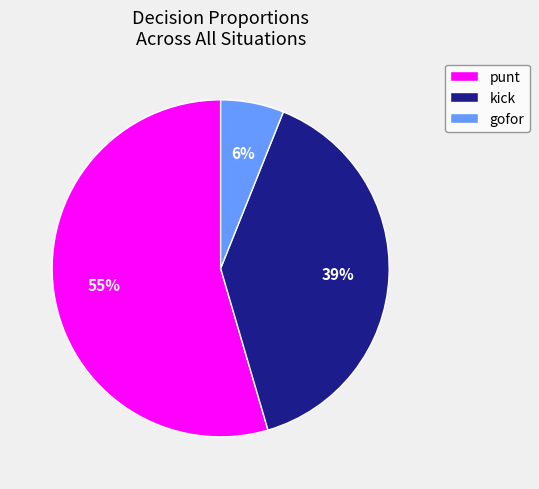

Is the sum of gofor and punt greater than half?

Yes